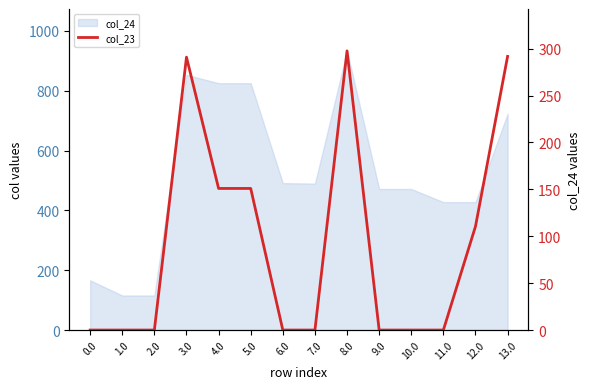

Does the chart have visible grid lines?

No